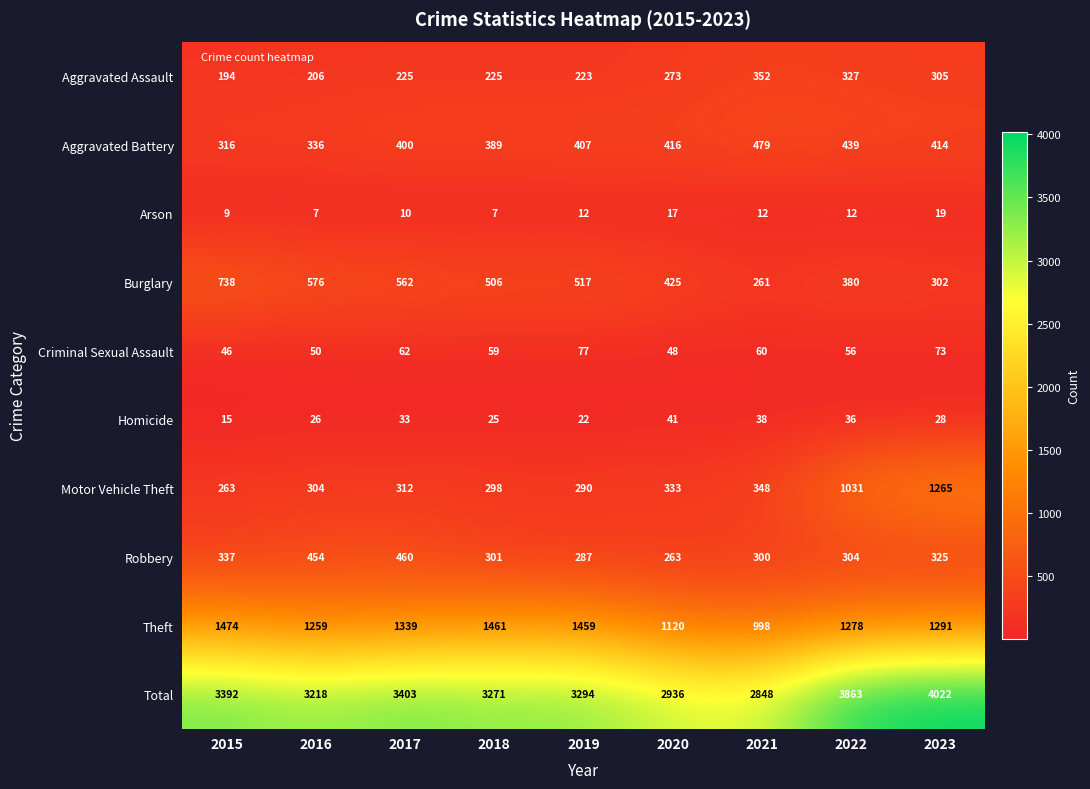

What is the average value of the Burglary series?

474